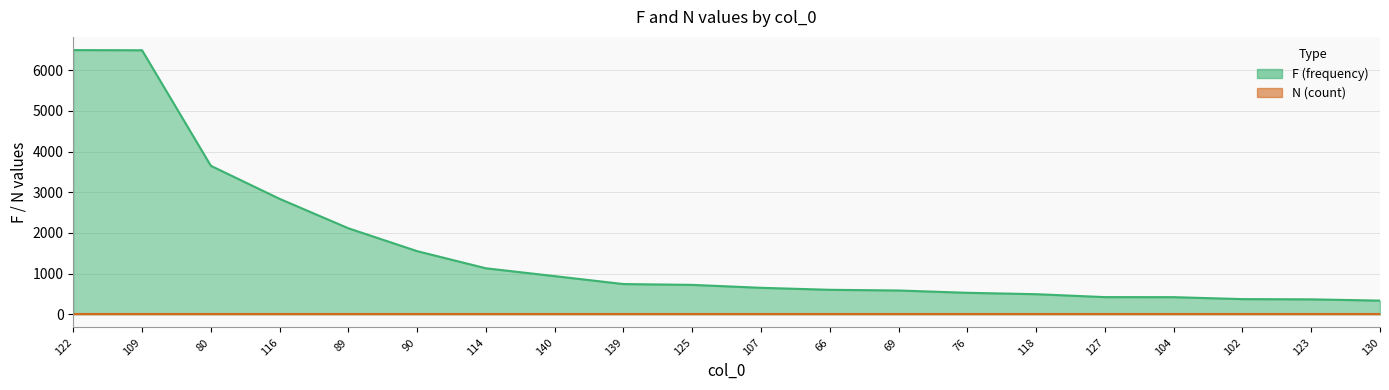

At which label is the value closest to 3416?

80